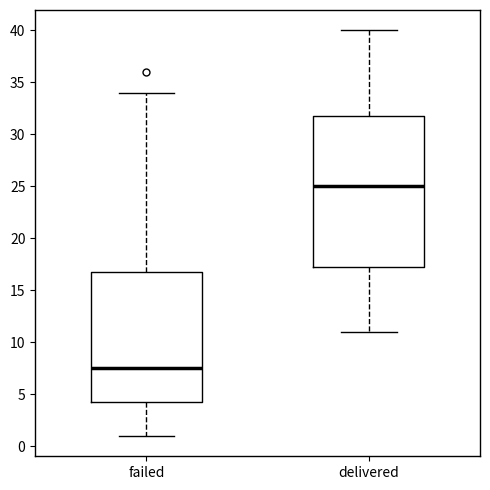

Which box is the tallest, from its lower edge to its upper edge?

delivered